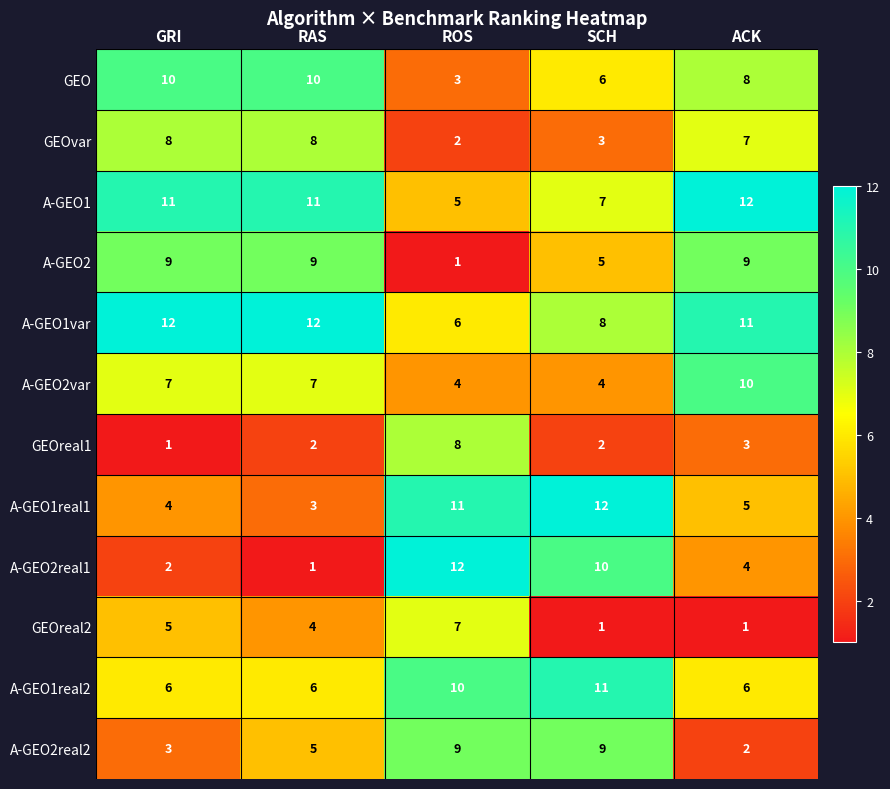

What is the difference between the highest and lowest values at GRI?

11